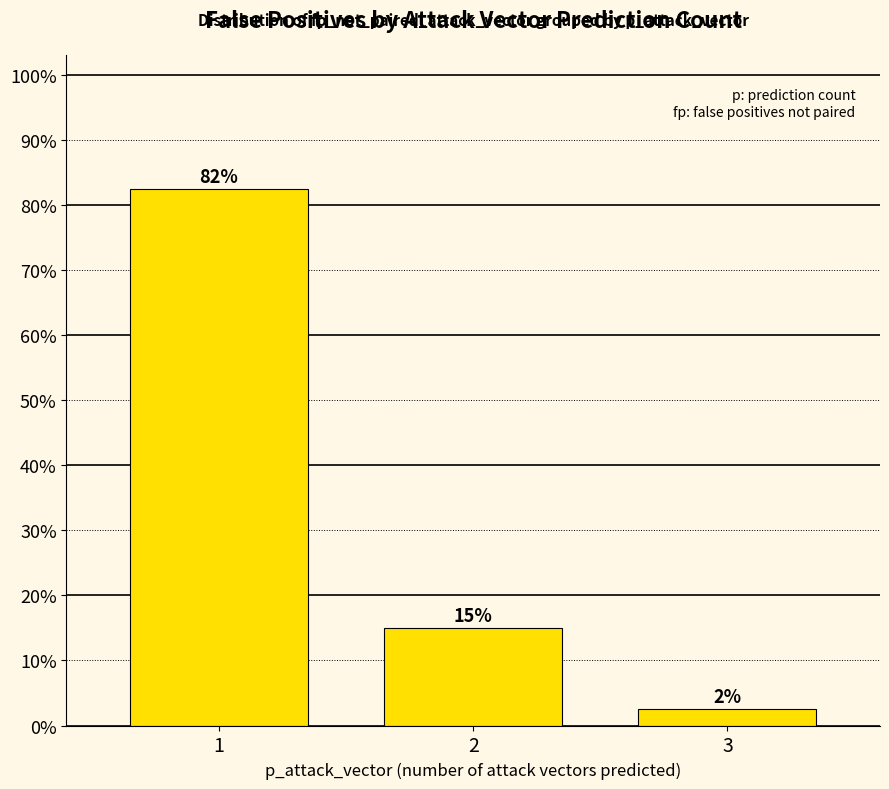

Reading left to right, list all the values displayed in this chart.

82.5	15.0	2.5